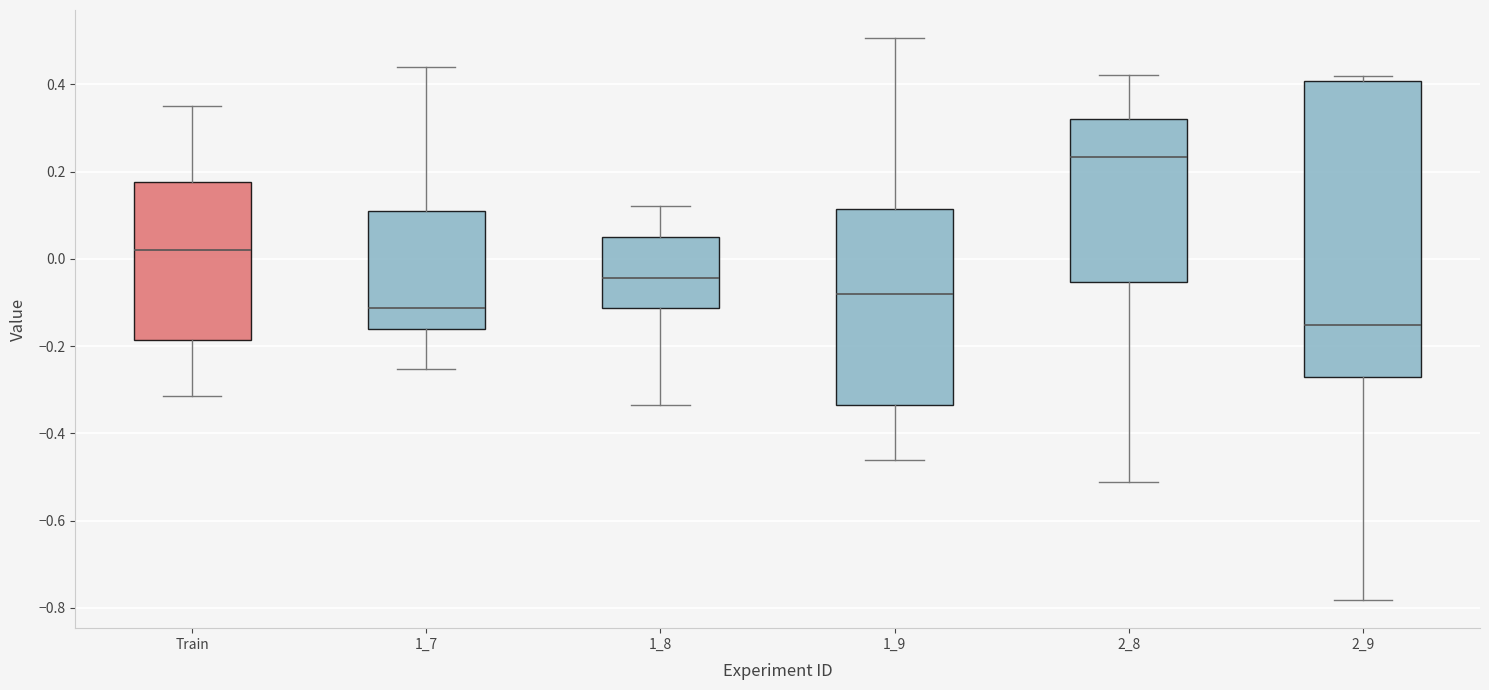

Reading left to right, read every box against the y-axis: the position of its median line, the range the box covers, and the ends of its whiskers. The values are not printed on the chart, so give them approximately, as read against the axis.

Train: median 0.02, box -0.18 to 0.18, whiskers -0.32 to 0.34
1_7: median -0.12, box -0.16 to 0.10, whiskers -0.26 to 0.44
1_8: median -0.04, box -0.12 to 0.06, whiskers -0.34 to 0.12
1_9: median -0.08, box -0.34 to 0.12, whiskers -0.46 to 0.50
2_8: median 0.24, box -0.06 to 0.32, whiskers -0.52 to 0.42
2_9: median -0.16, box -0.28 to 0.40, whiskers -0.78 to 0.42